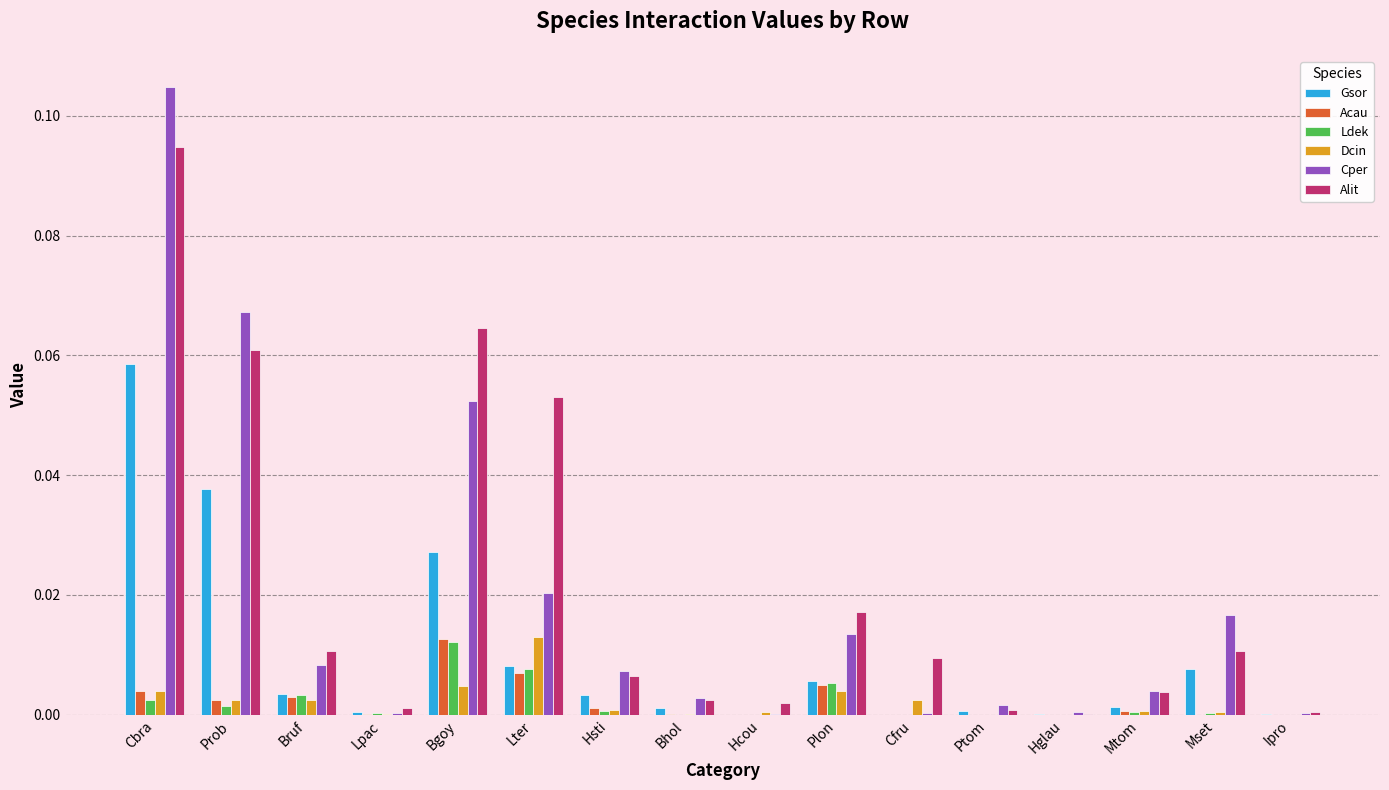

True or false: Alit has a value of 0.0 at Prob.

False